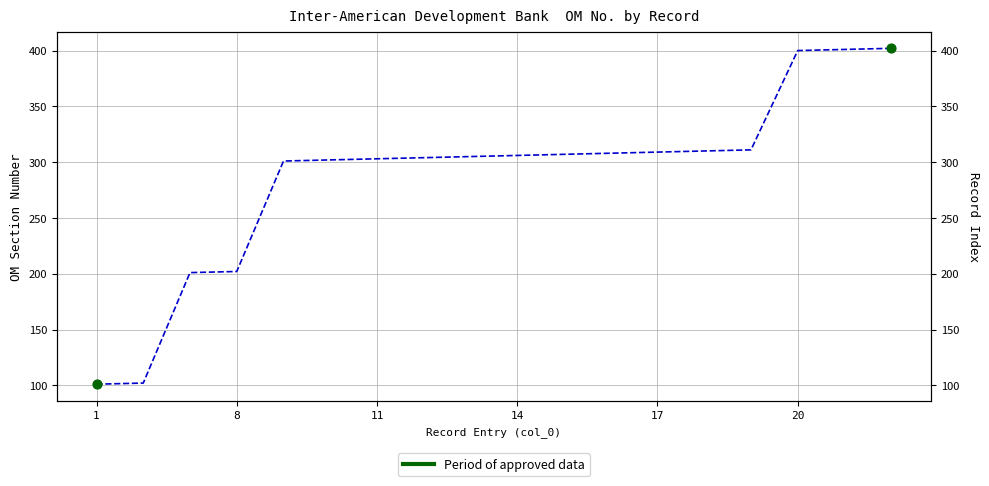

Approximately how many times larger is the value at 20 compared to 15?

1.3